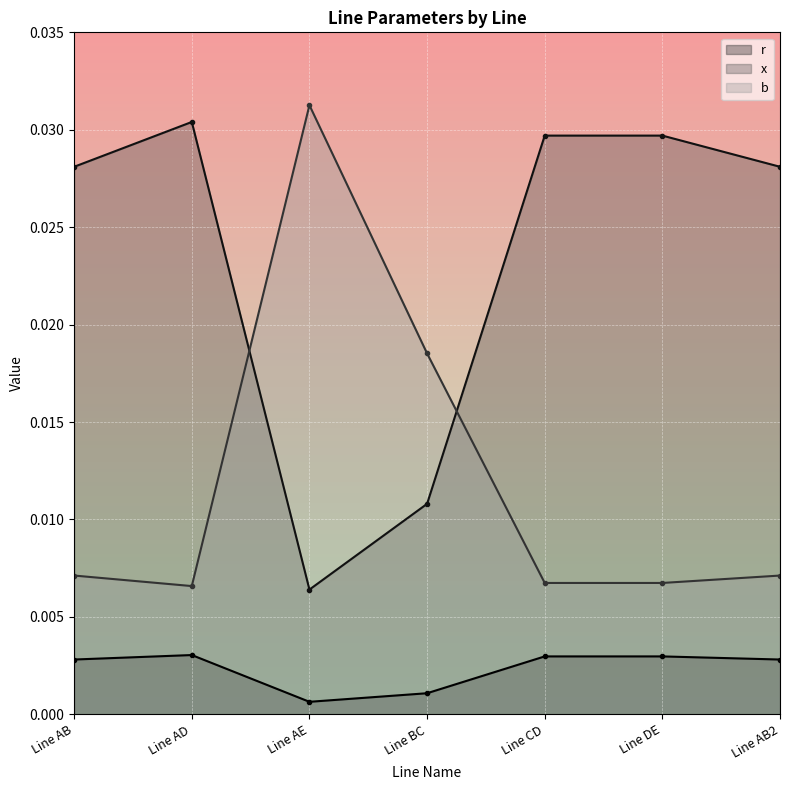

Rank the series by their average value, from lowest to highest.

r, b, x